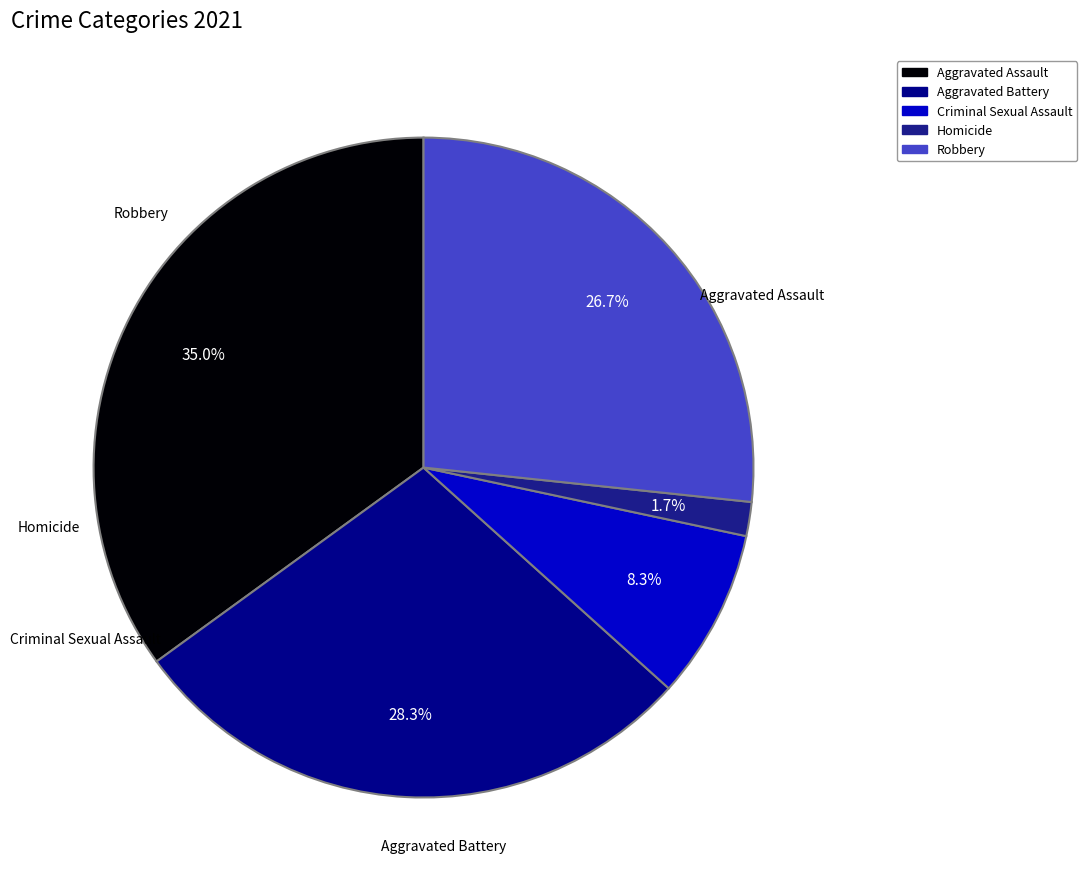

True or false: Robbery accounts for 41% of the total.

False